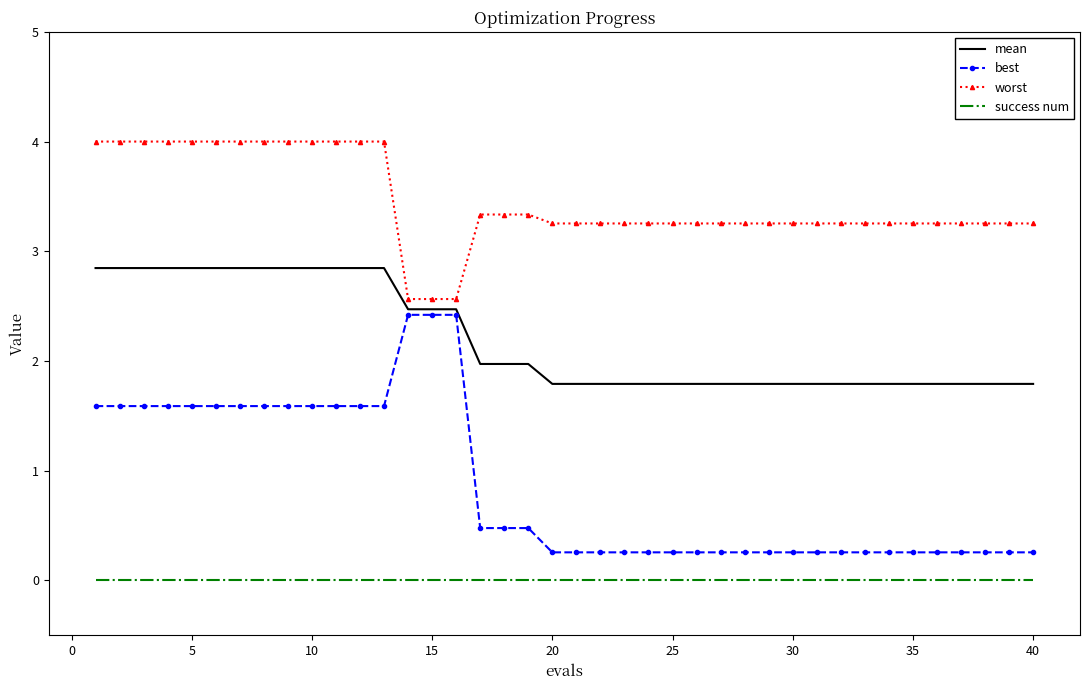

True or false: worst and success num intersect in this chart.

False